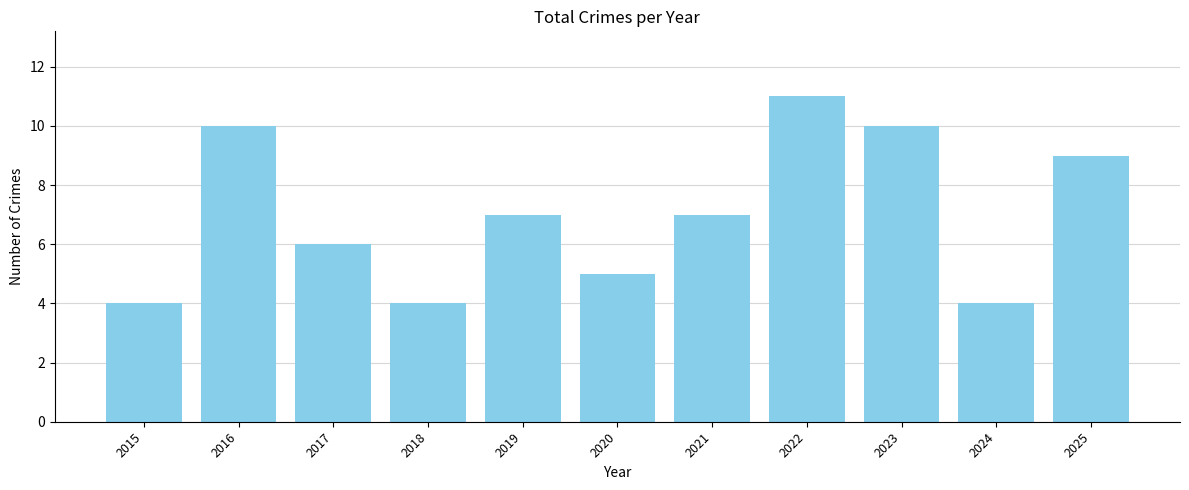

Where does the data first go above 7?

2016